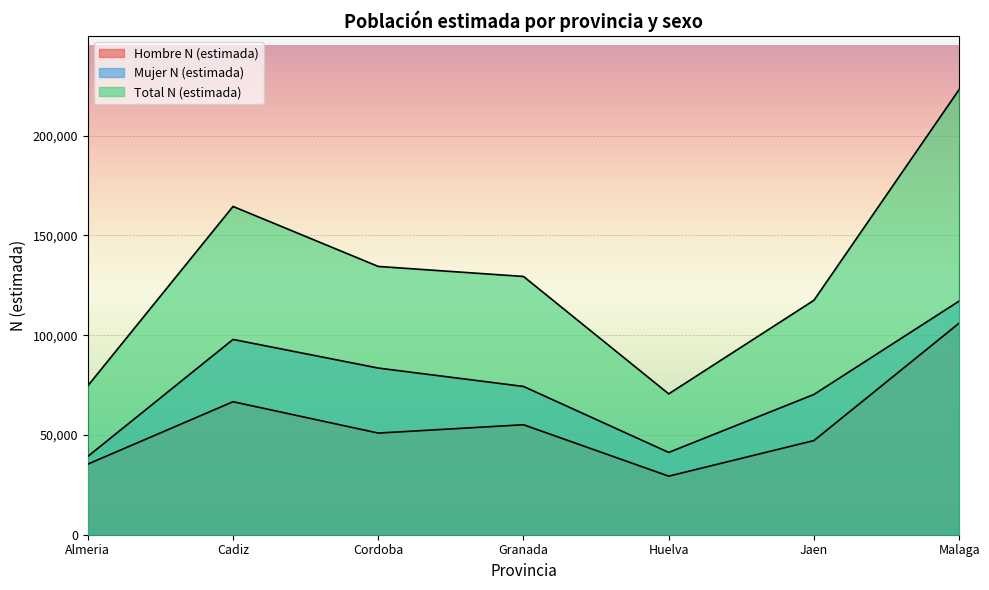

What is the value of the Hombre N (estimada) point at the 2nd from the left?

66654